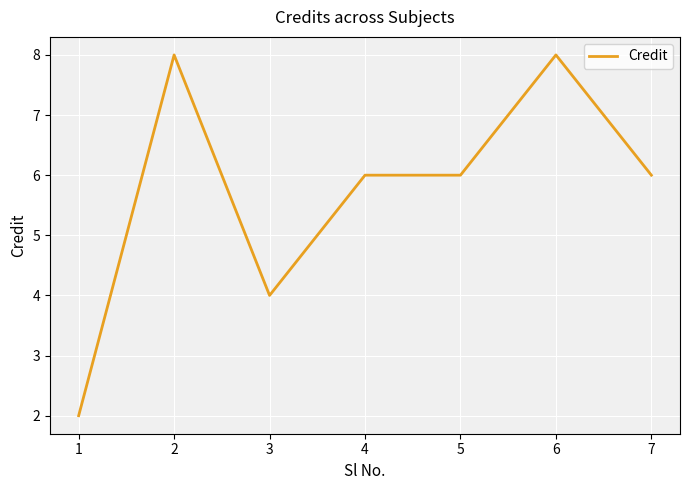

The chart shows a value of 14 at 2. True or false?

False